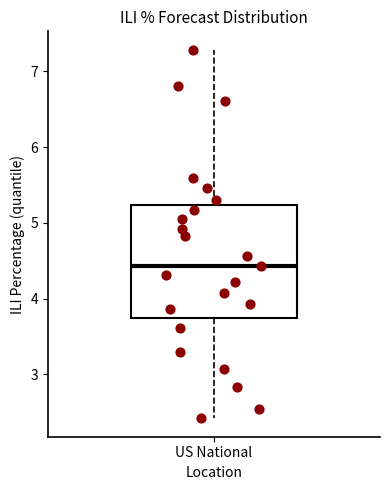

Read this box plot against the y-axis: the position of the median line, the range covered by the box, and the ends of both whiskers. The values are not printed on the chart, so give them approximately, as read against the axis.

median 4.4, box 3.7 to 5.2, whiskers 2.4 to 7.3